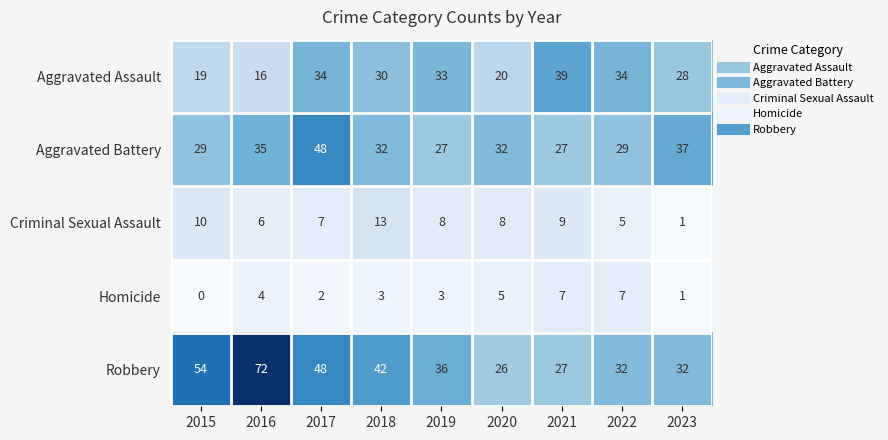

What value does the Aggravated Battery series have at 2016?

35